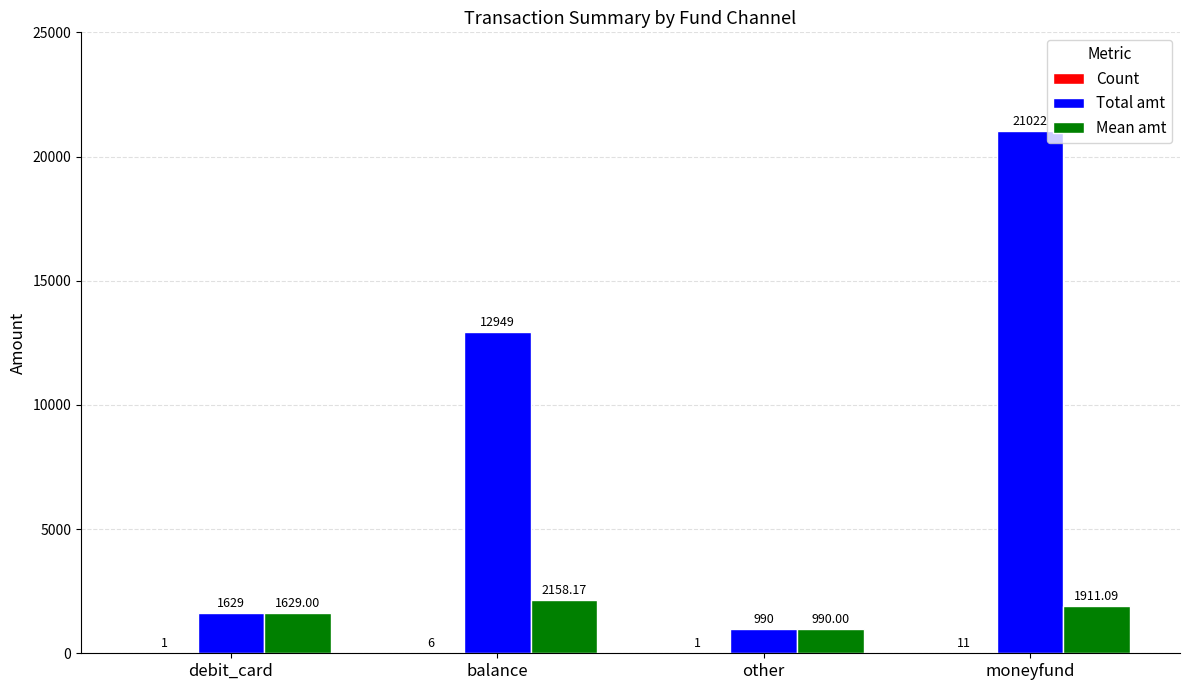

Which series changed the most between balance and moneyfund?

Total amt